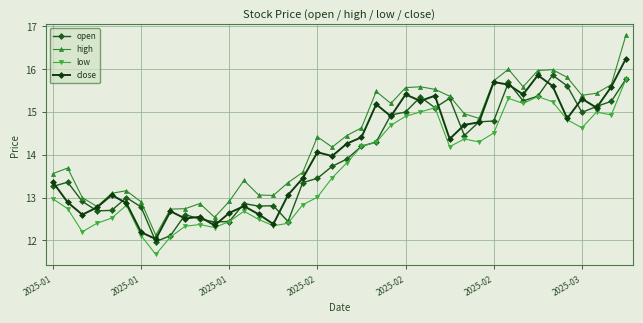

What are all the series names shown in the legend?

open, high, low, close